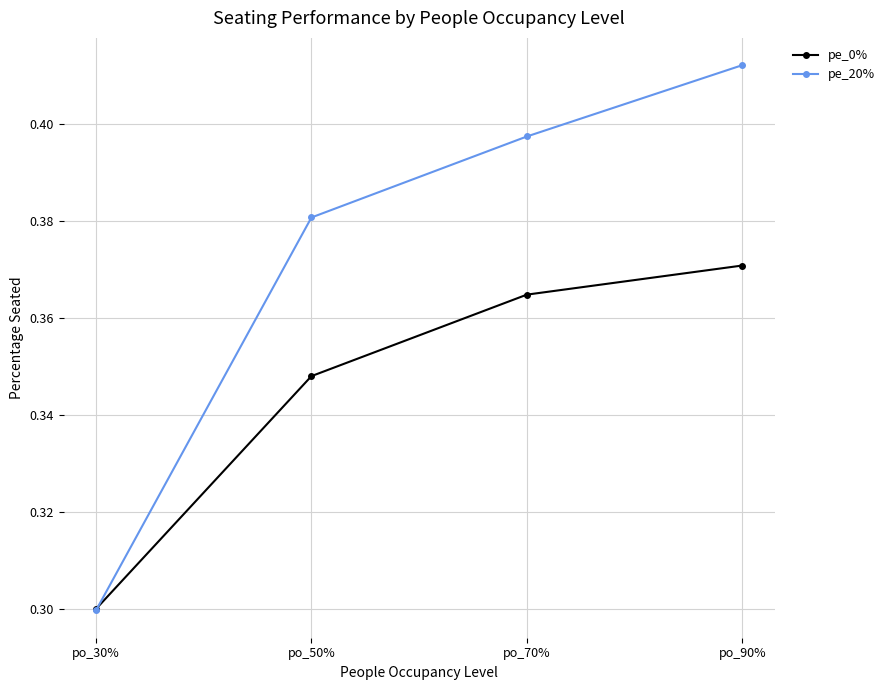

Is the value of pe_20% at po_90% greater than the value of pe_0% at po_90%?

Yes